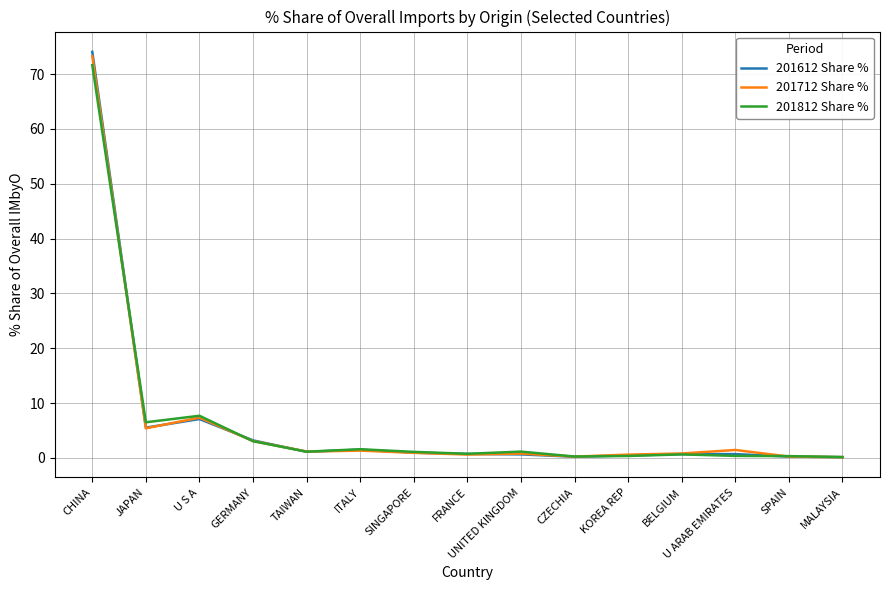

What is the greatest value displayed?

74.1